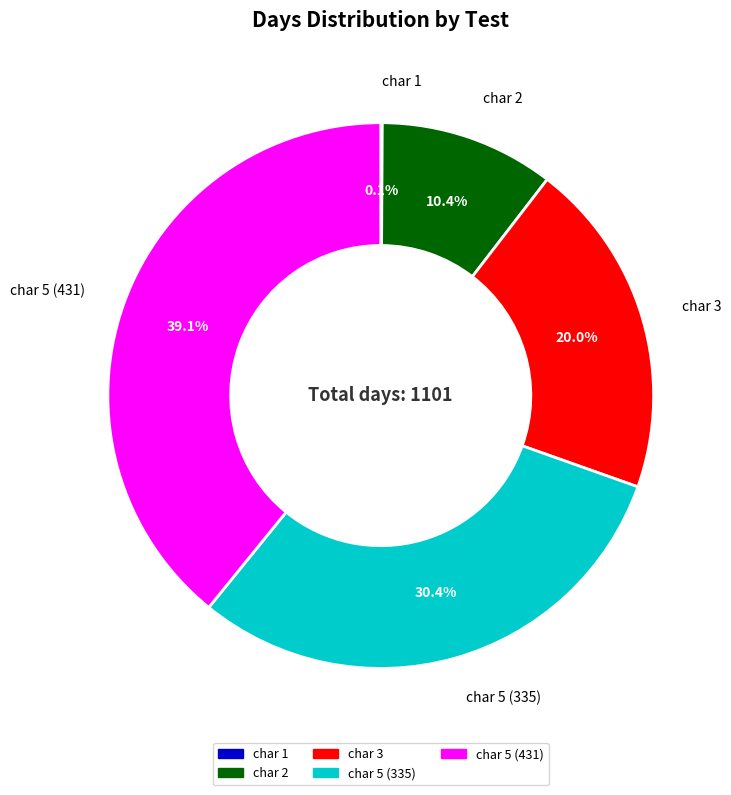

To the nearest percent, what is the average slice percentage?

20%